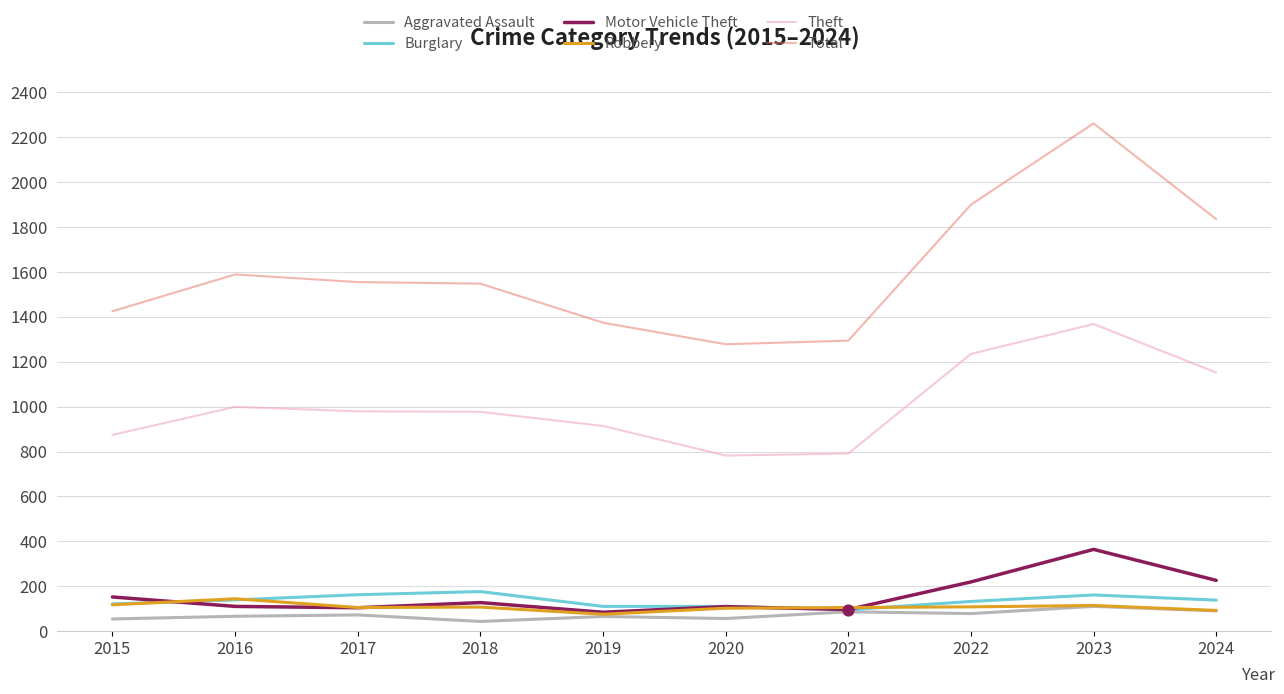

What is the total value across all series at 2022?

3672